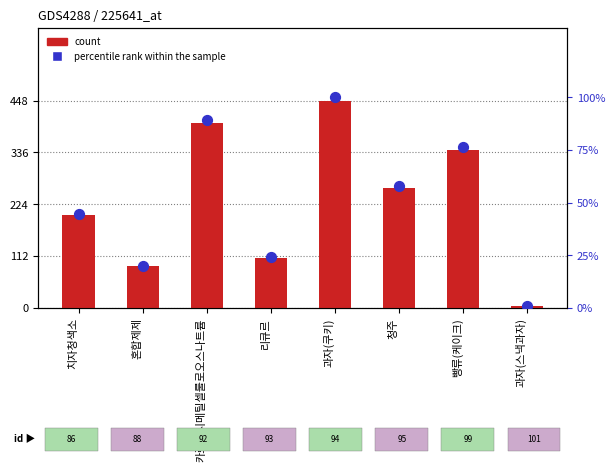

At which category is the sum across all series the highest?

과자(쿠키)